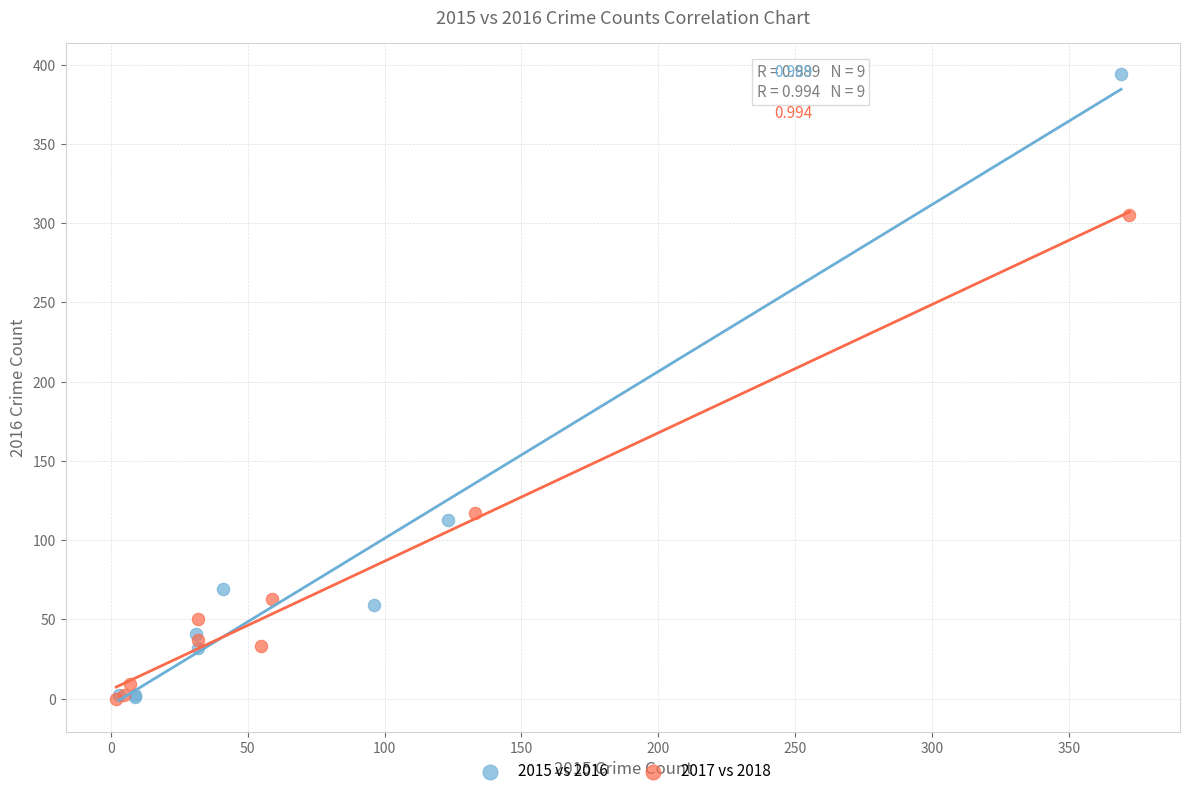

What are all the series names shown in the legend?

2015 vs 2016, 2017 vs 2018